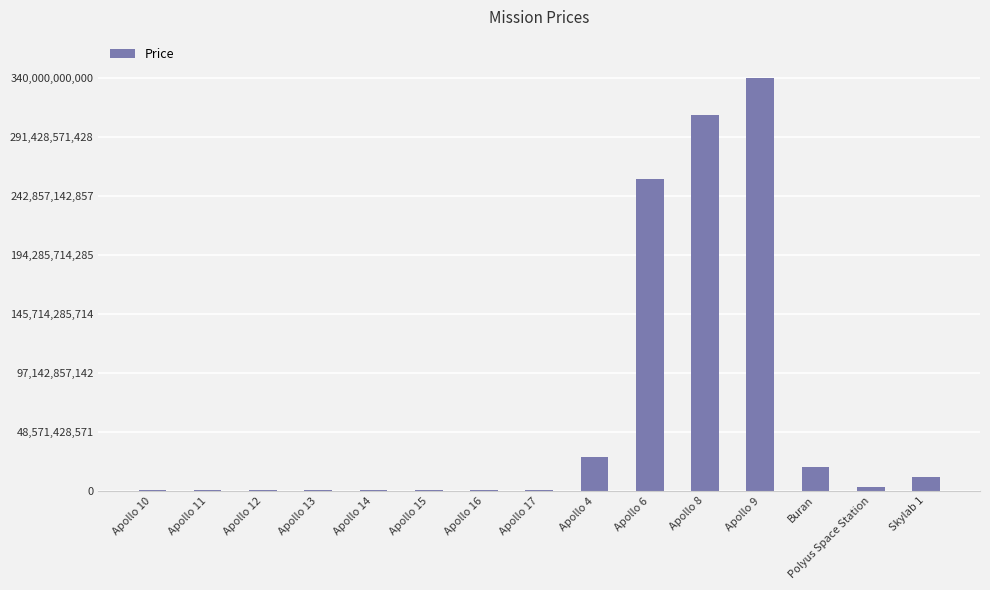

Where is the data nearest to the value 170175000000?

Apollo 6